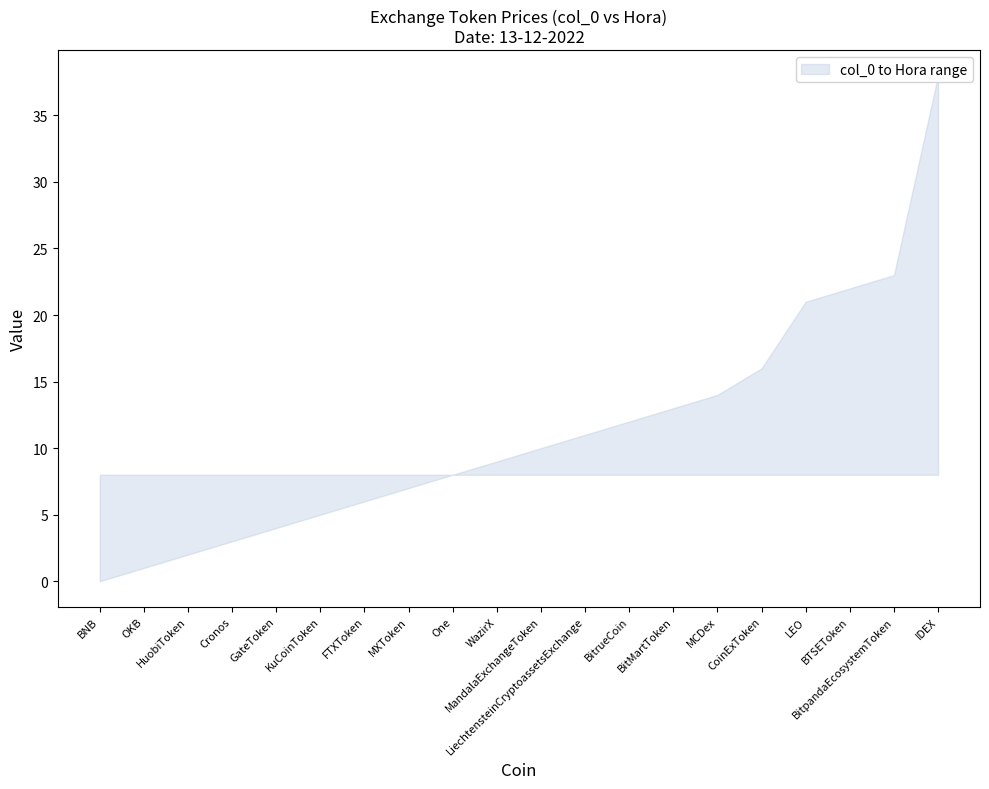

What is the label of the 7th point from the left?

FTXToken